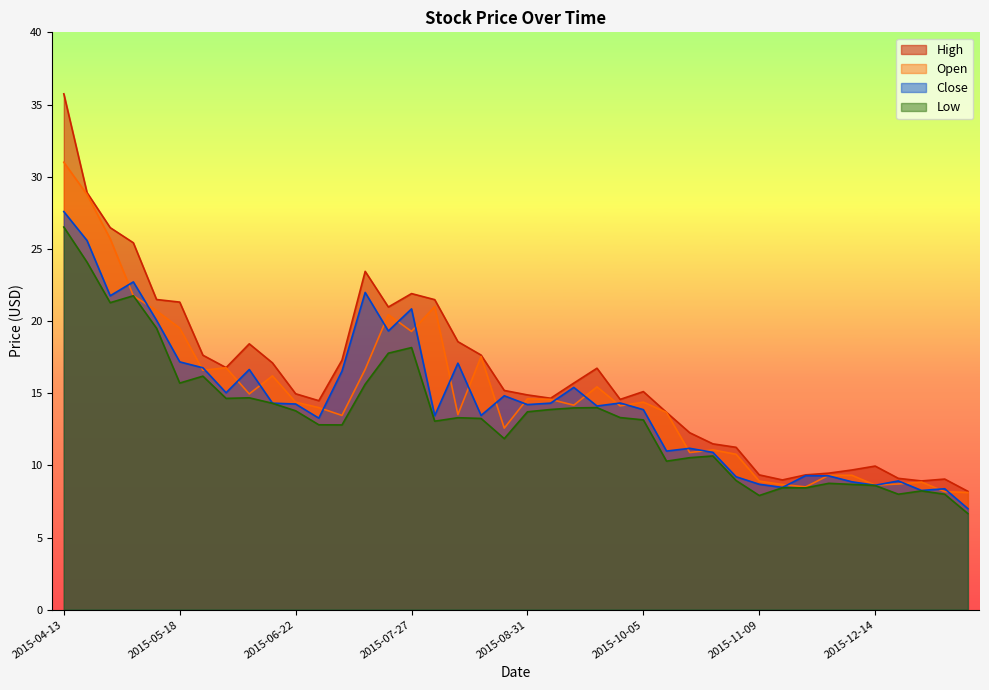

What is the label of the 12th point from the left?

2015-06-29